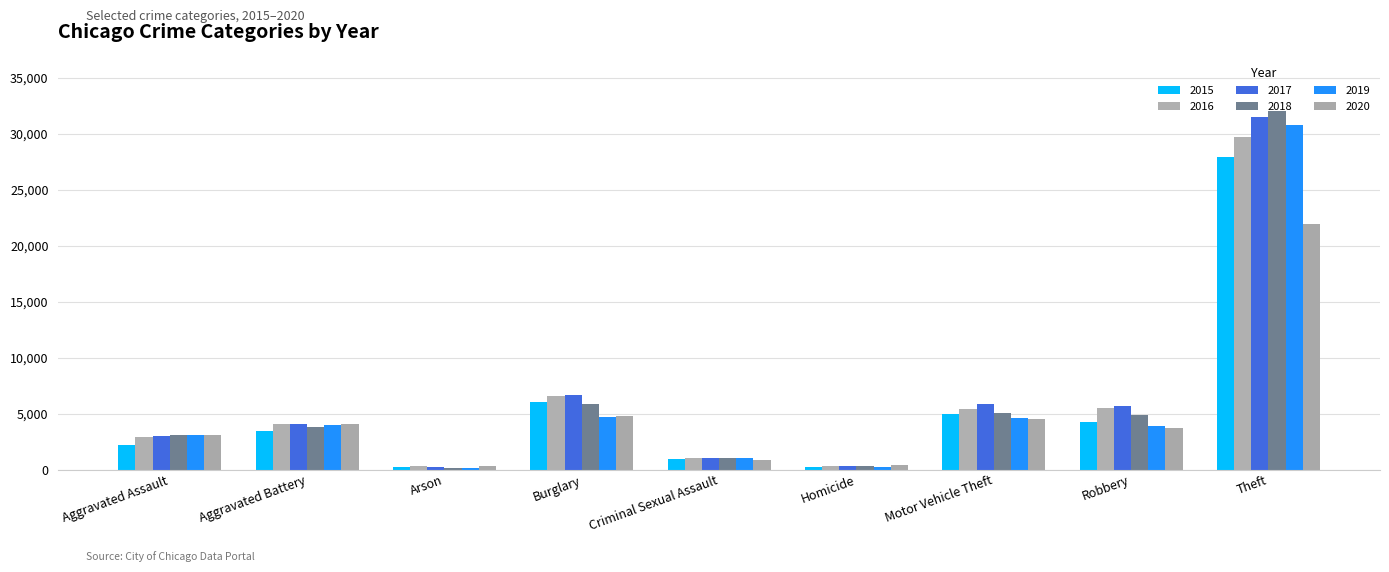

What is the value of the 2017 bar at the 4th from the left?

6665